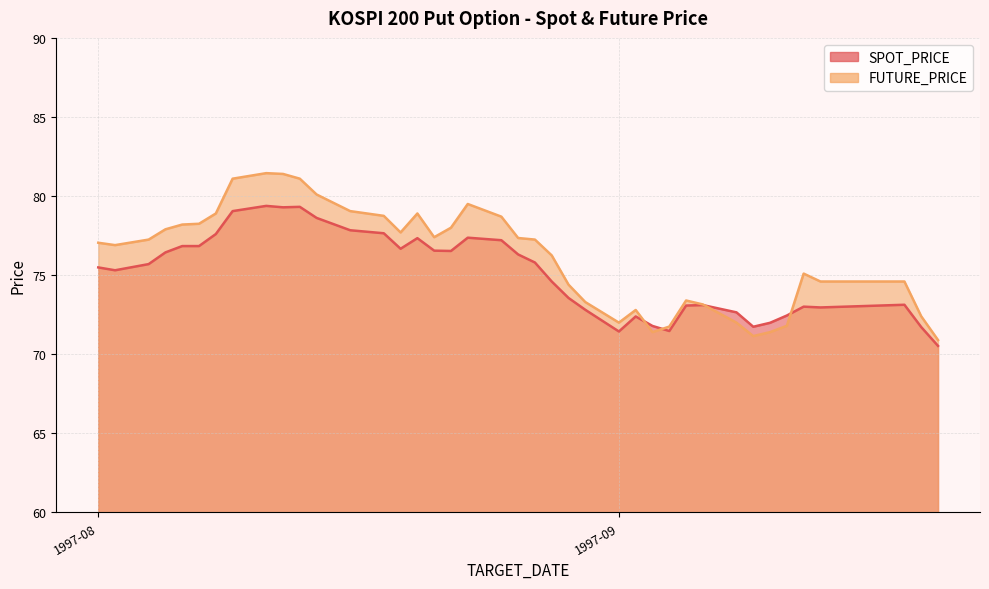

How many lines are shown in the chart?

2